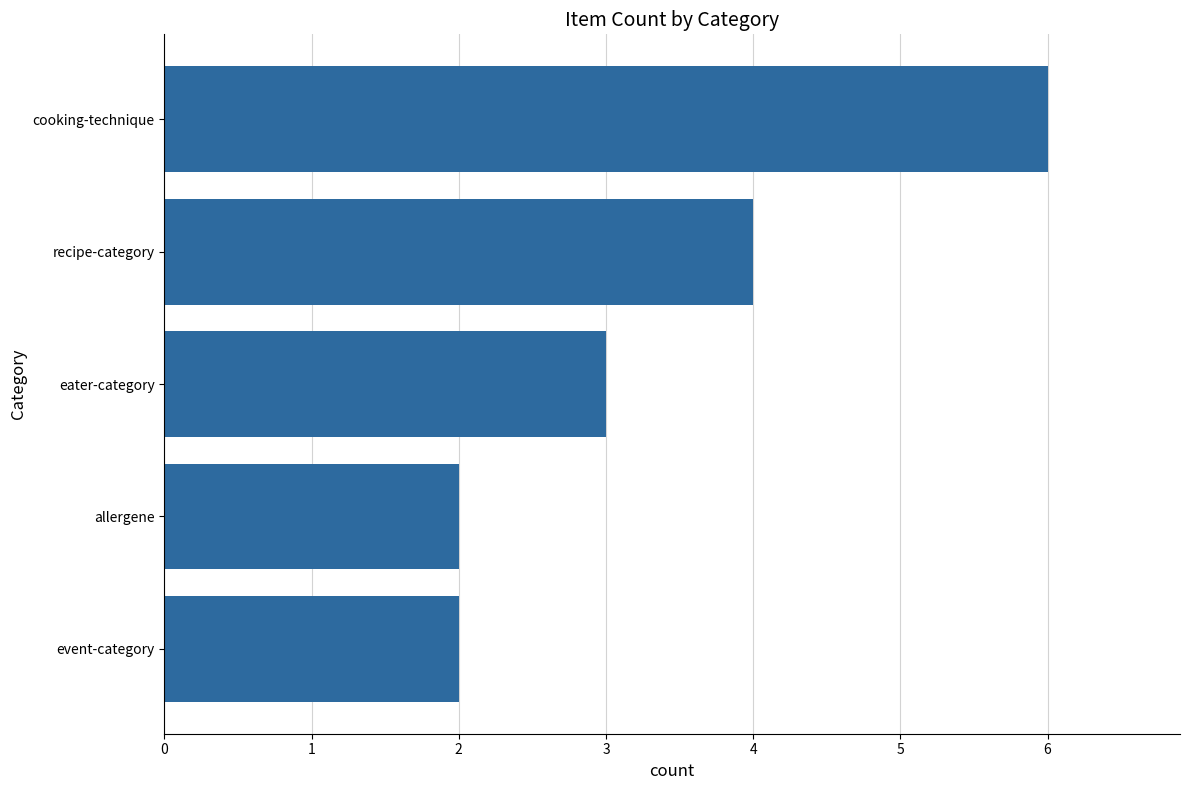

At which category does the chart reach its peak across all series?

cooking-technique